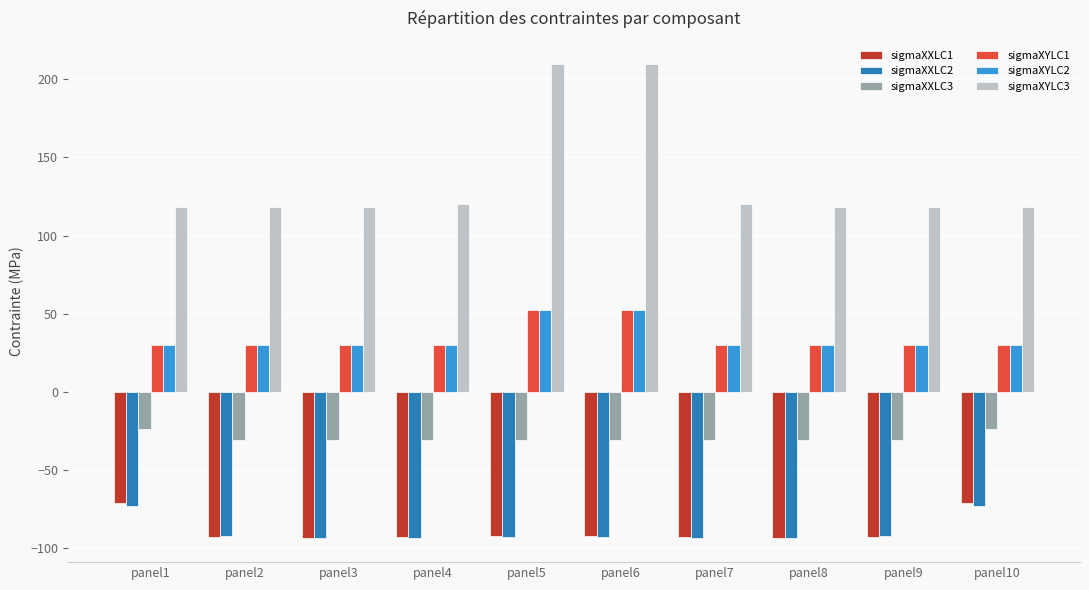

What are all the series names shown in the legend?

sigmaXXLC1, sigmaXXLC2, sigmaXXLC3, sigmaXYLC1, sigmaXYLC2, sigmaXYLC3